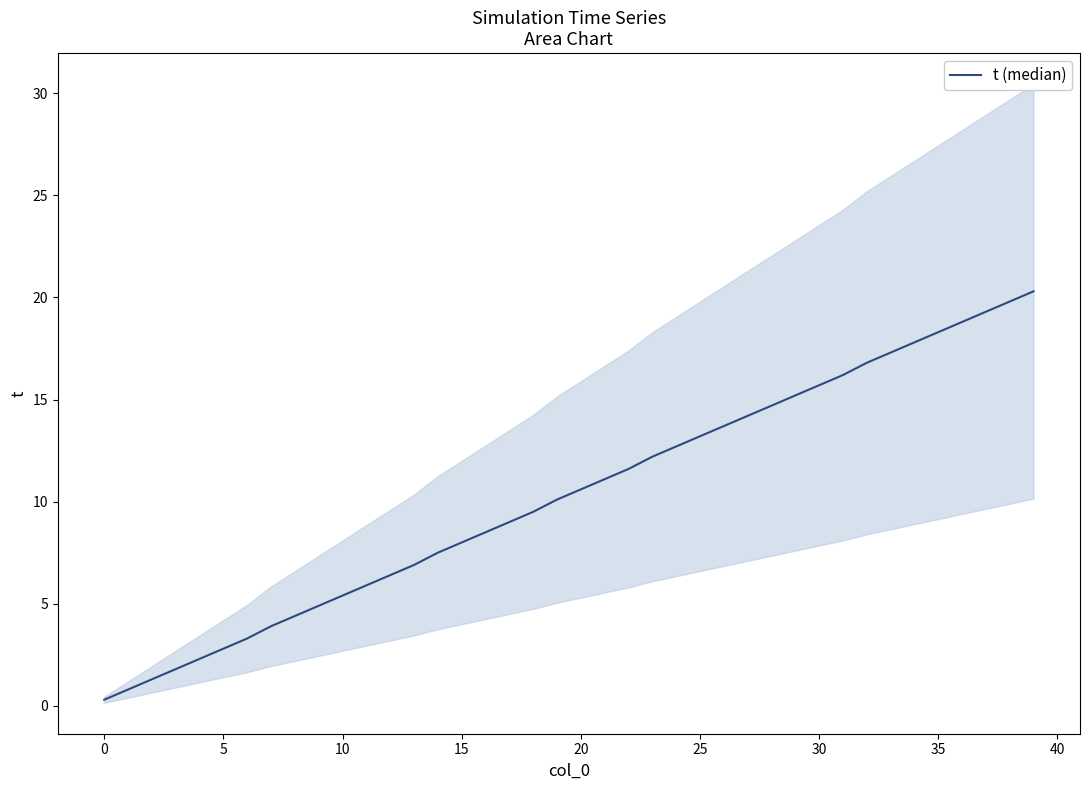

True or false: the data shows 29.1 at 36.

False